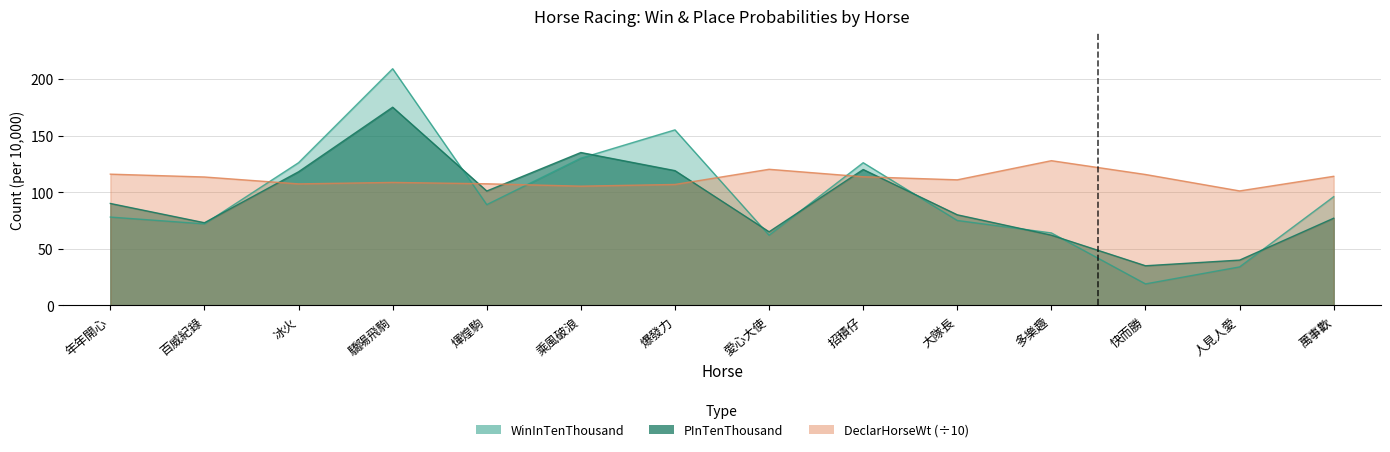

Reading left to right, list all the values displayed in this chart.

WinInTenThousand: 78.0	72.0	126.0	209.0	89.0	130.0	155.0	62.0	126.0	75.0	64.0	19.0	34.0	96.0
PInTenThousand: 90.0	73.0	118.0	175.0	101.0	135.0	119.0	65.0	120.0	80.0	62.0	35.0	40.0	77.0
DeclarHorseWt: 115.9	113.4	107.3	108.6	107.4	105.3	106.8	120.2	113.6	110.9	127.8	115.6	101.1	114.0